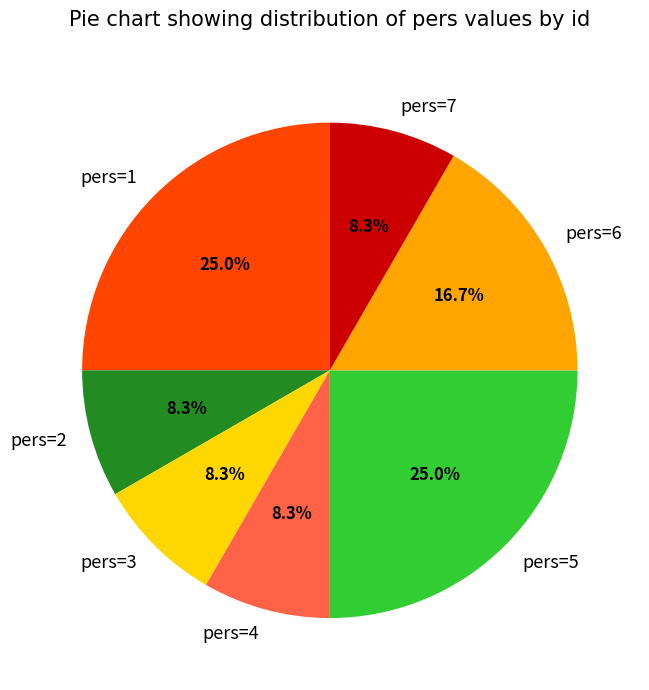

Count the number of slices in the pie.

7